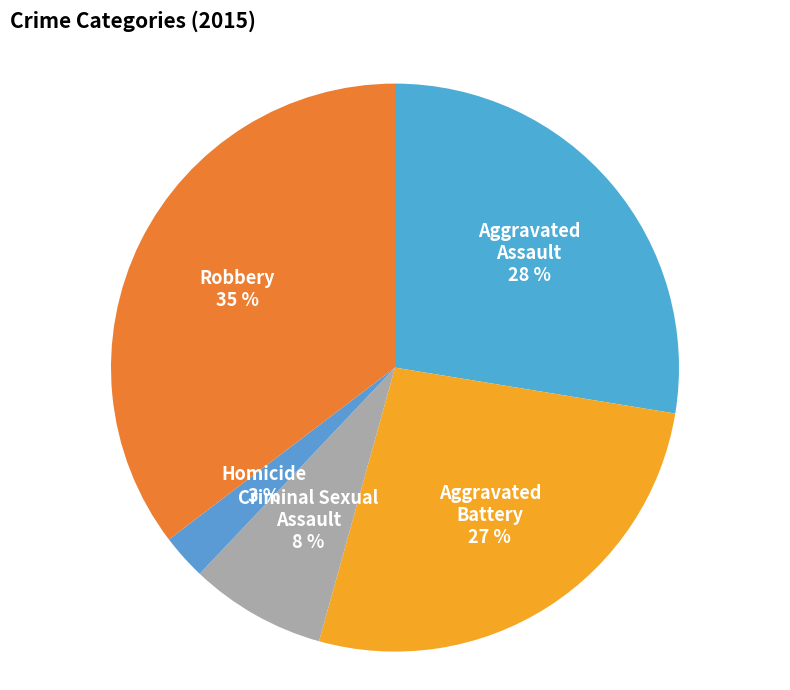

Which has a higher value, Aggravated Assault or Homicide?

Aggravated Assault